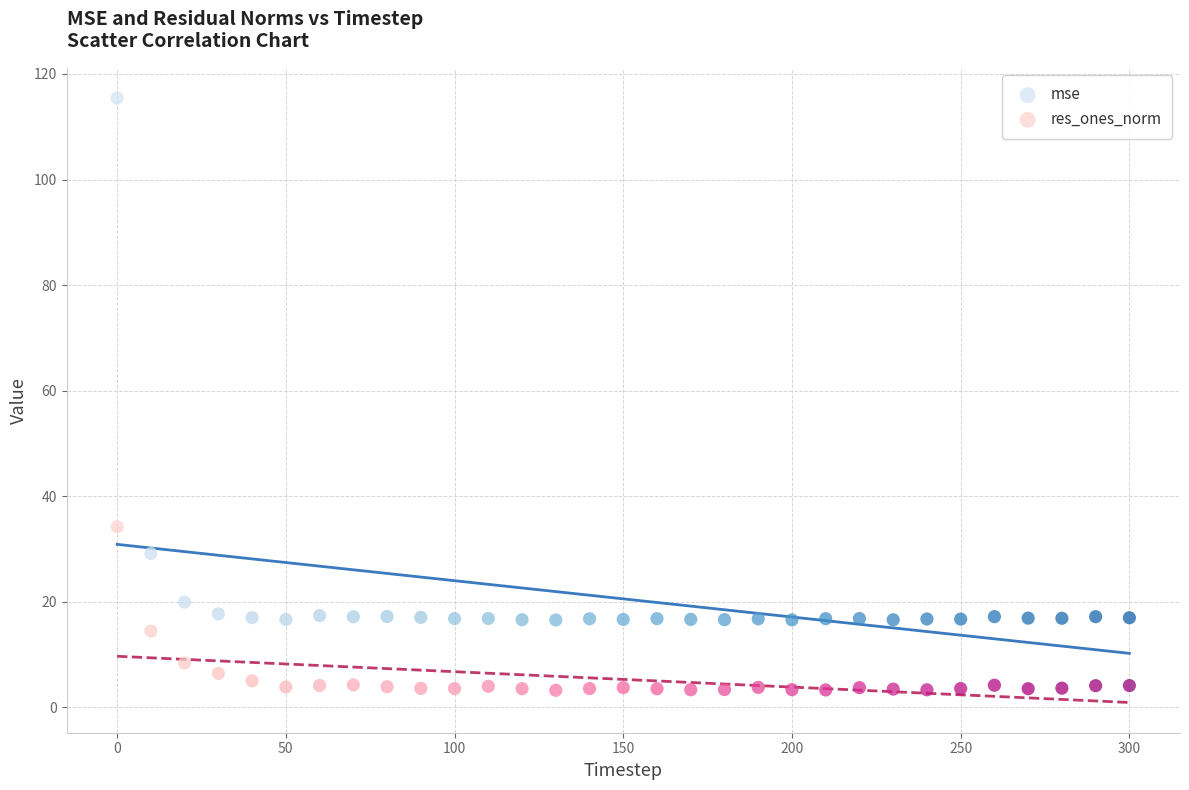

Which series contains the highest Y value?

mse